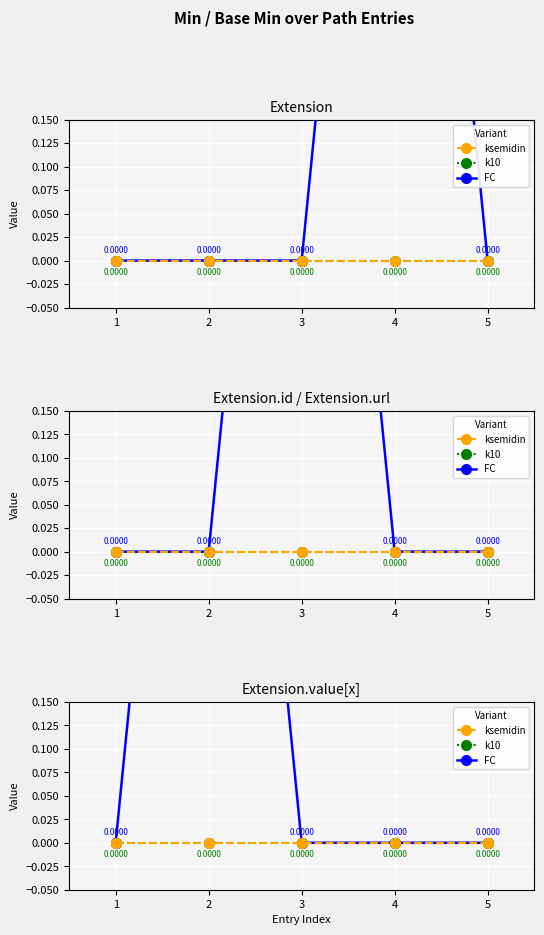

Is this an area chart (filled region under the line)?

No